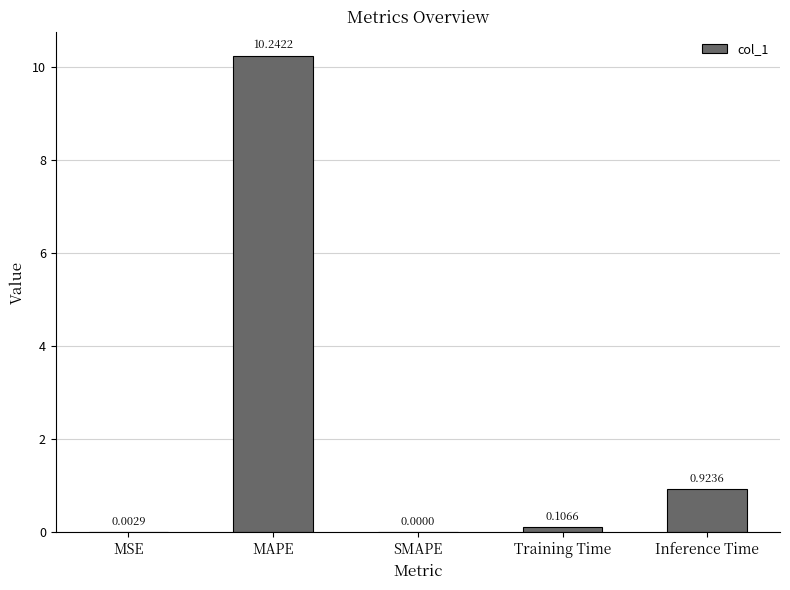

How many categories are shown in the chart?

5